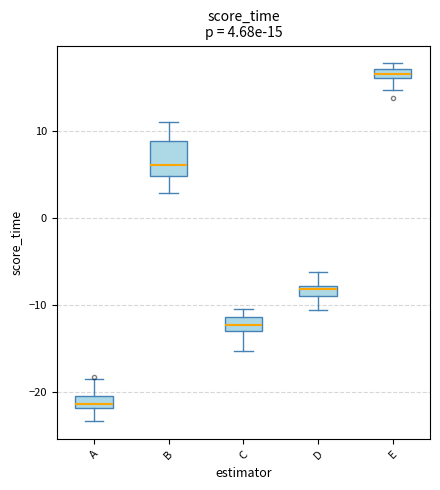

Which box has the lowest median line?

A